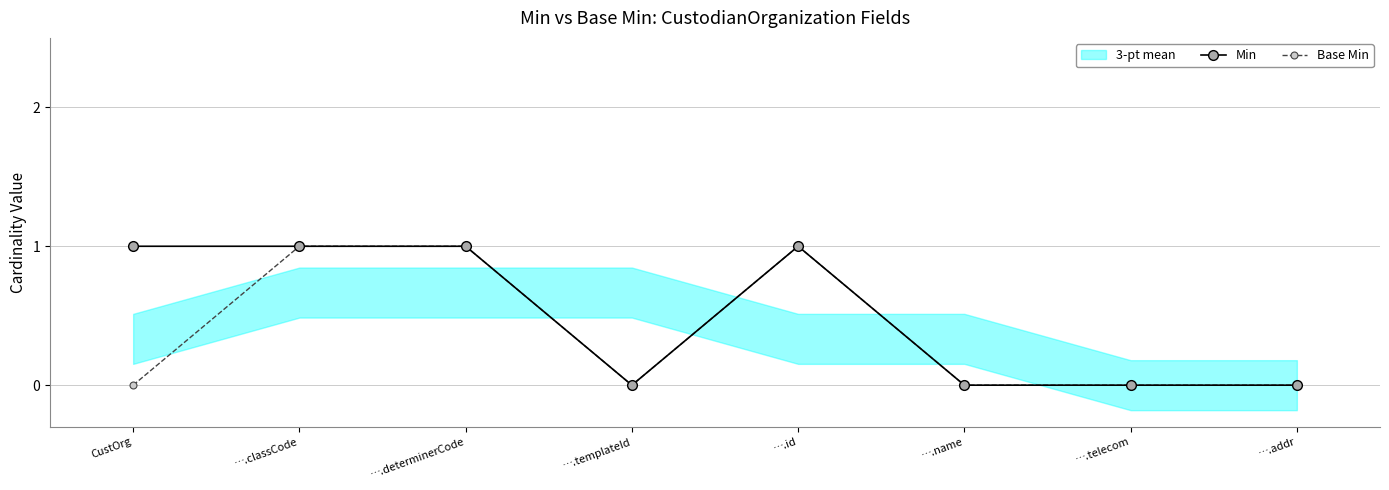

The value of Base Min at ….determinerCode is 2. True or false?

False